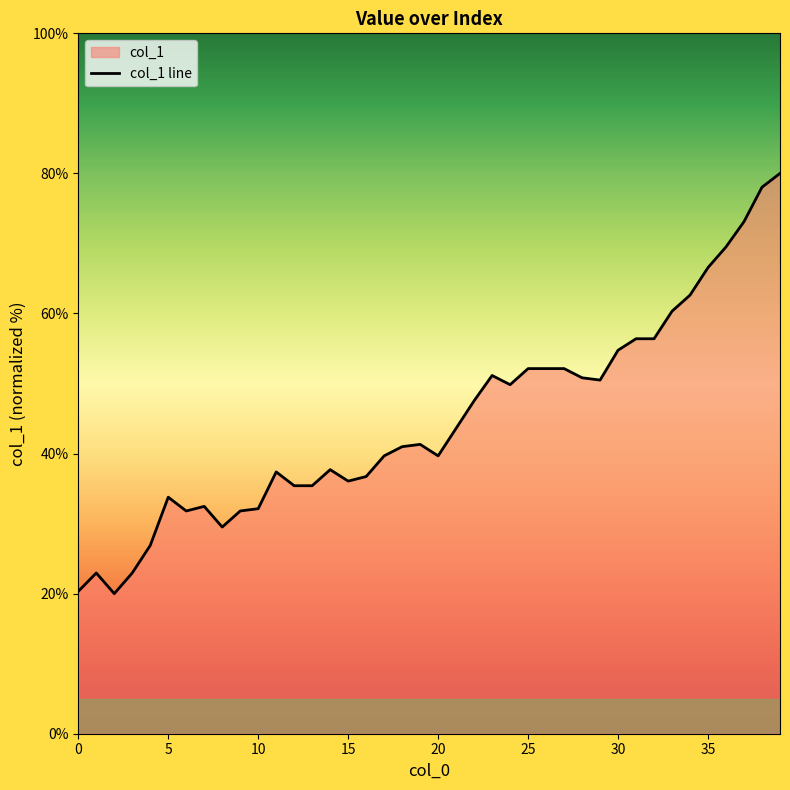

True or false: the data has more than 1 interior local peaks.

True